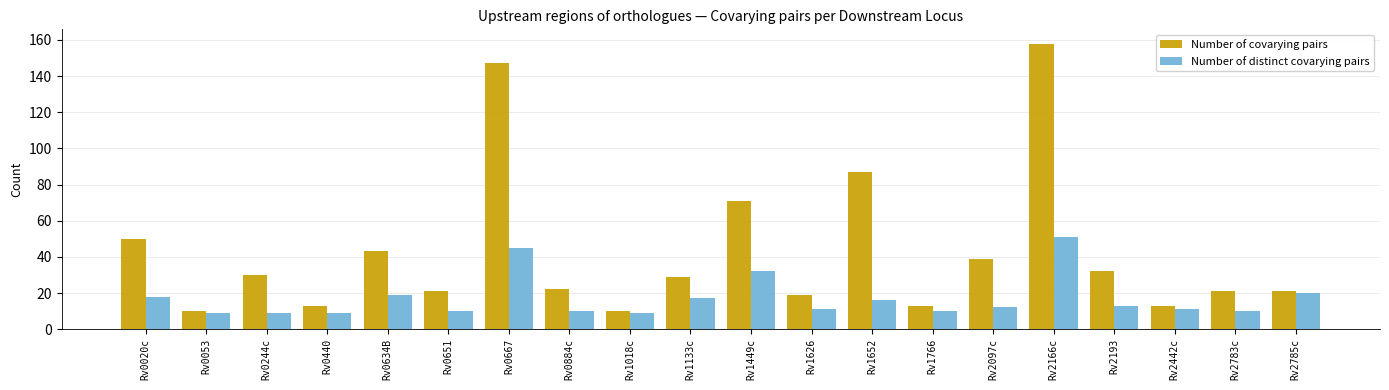

What is the greatest value displayed?

158